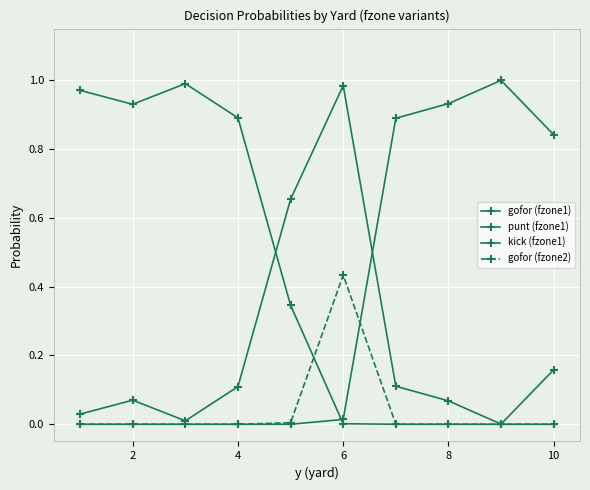

Is this an area chart (filled region under the line)?

No